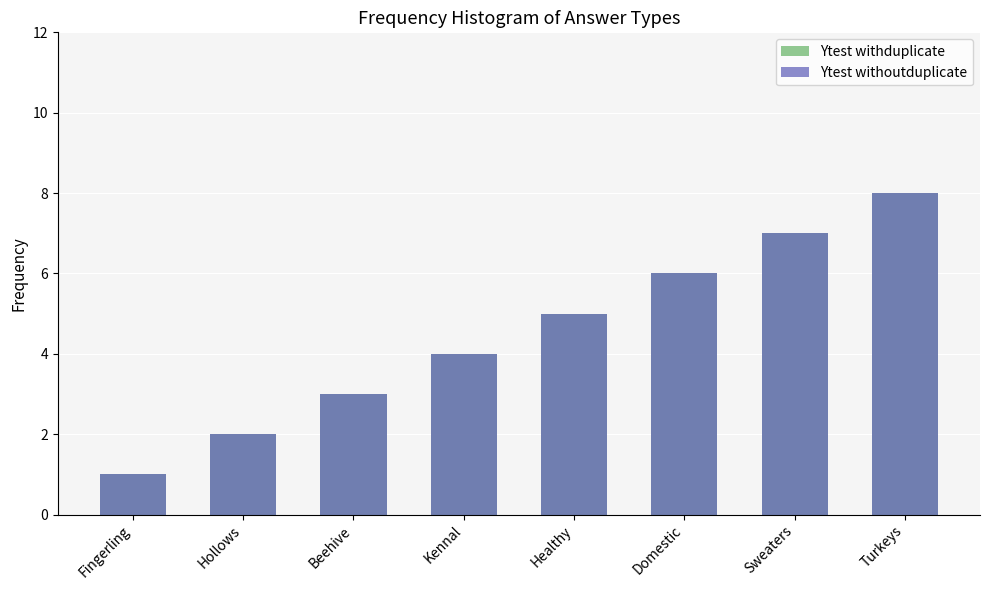

What is the label of the 4th bar from the right?

Healthy